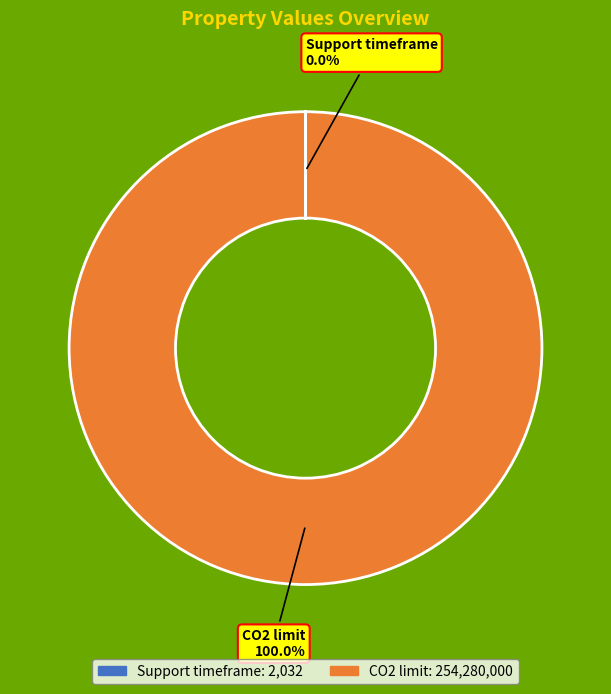

To the nearest percent, what percentage of the pie is CO2 limit?

100%